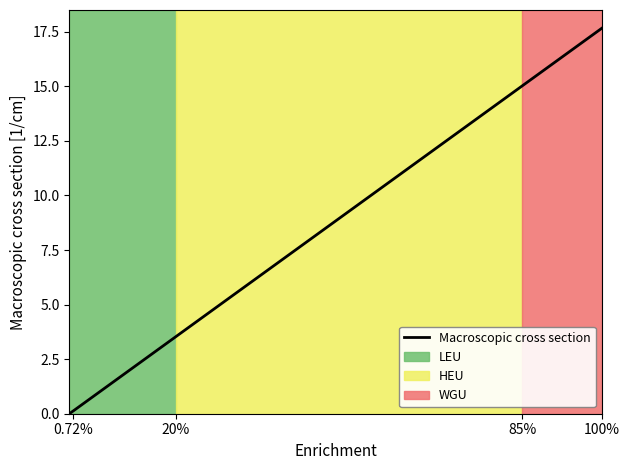

True or false: there are more than 0 points higher than both neighbors.

False